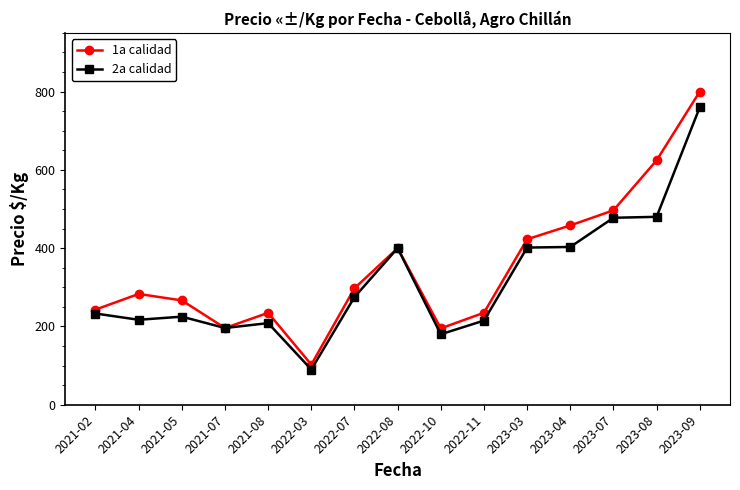

What position from the left is 2022-10?

9